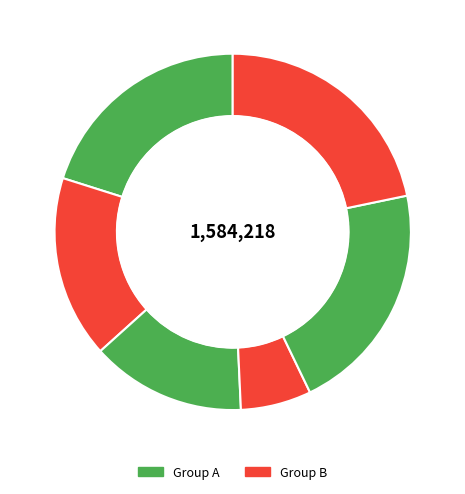

How many slices are in this pie chart?

6